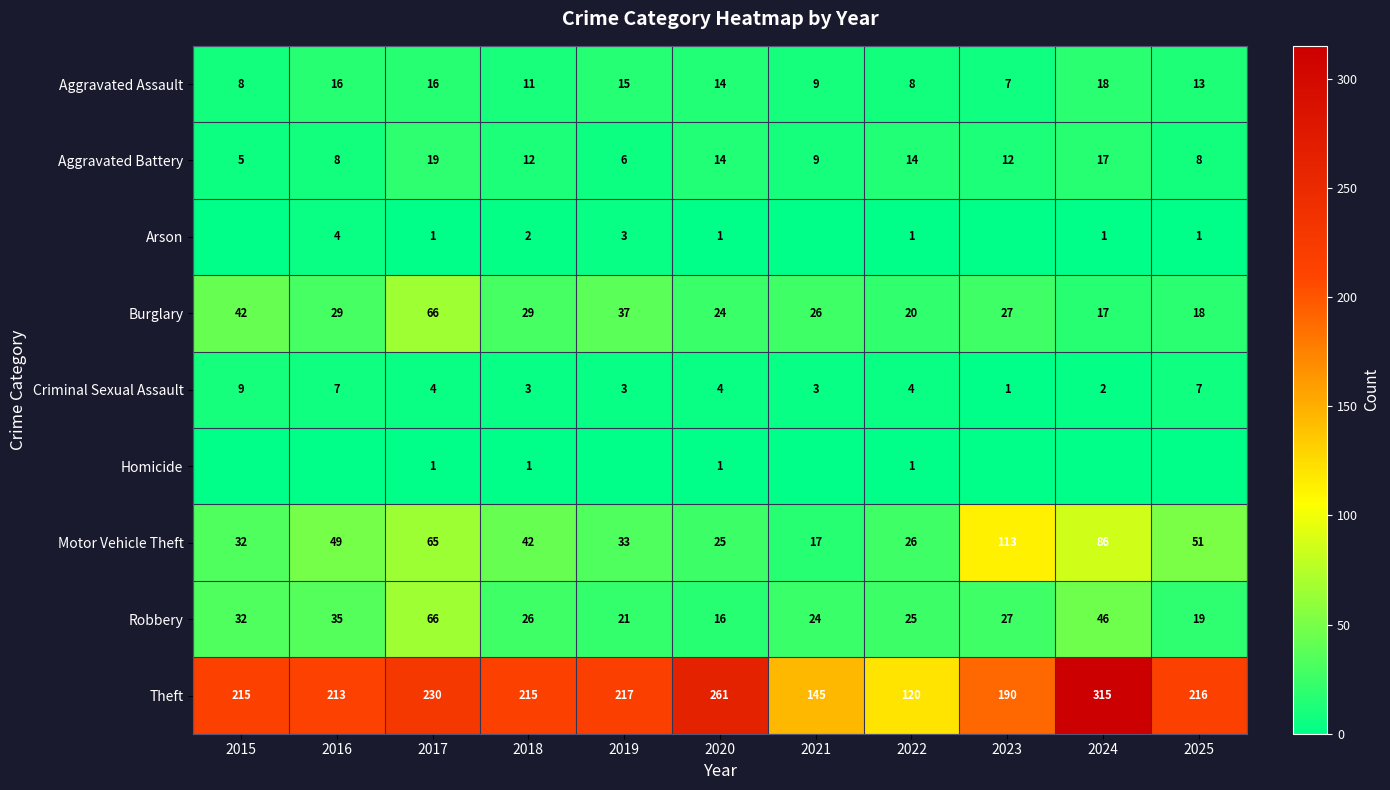

At which label does Criminal Sexual Assault reach its minimum?

2023